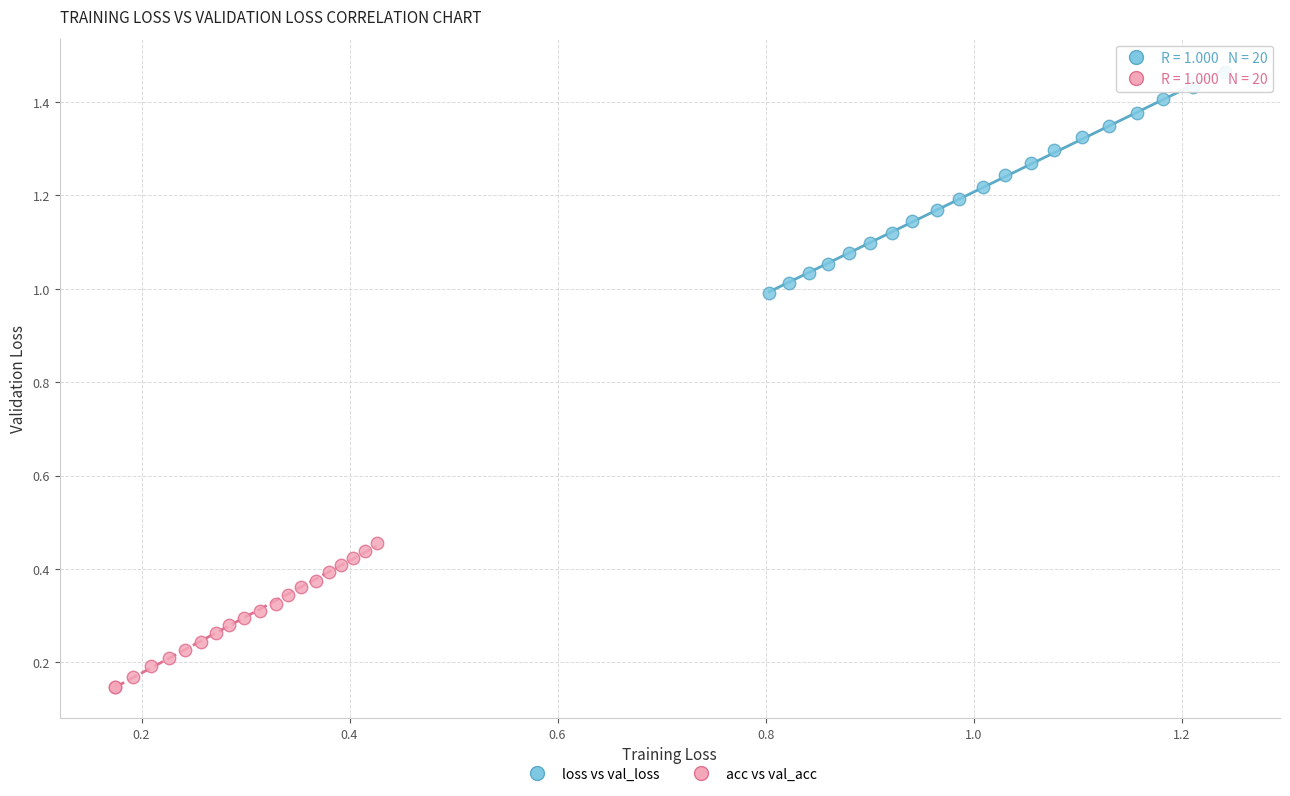

Which series has the largest Y range (max minus min)?

loss vs val_loss